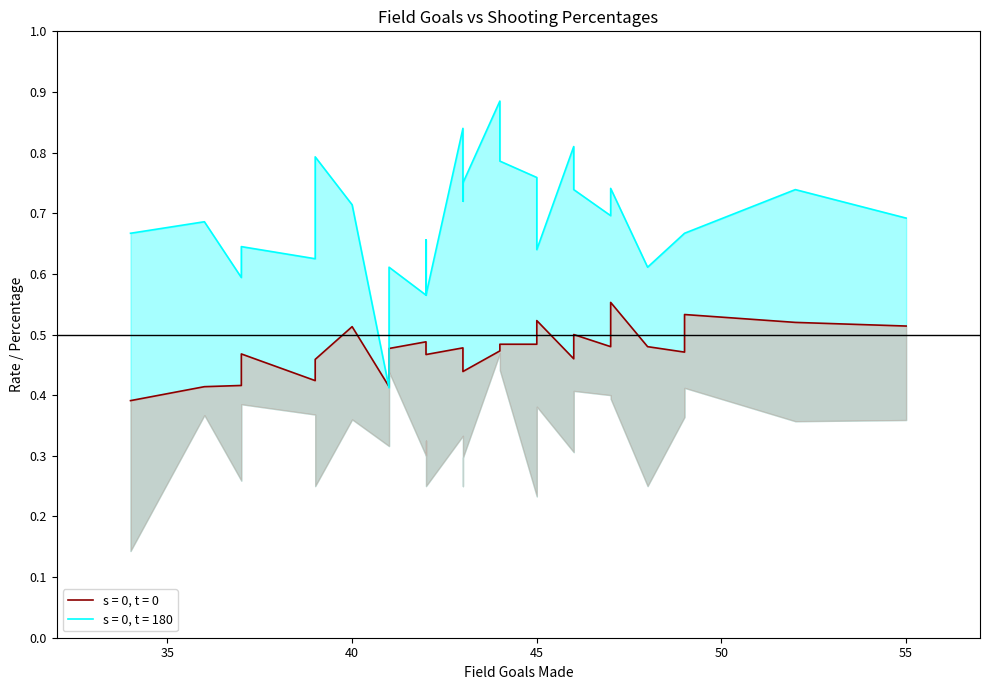

Reading left to right, extract all data points from this chart.

fgpct: 34=0.4	36=0.4	37=0.4	37=0.5	39=0.4	39=0.5	40=0.5	41=0.4	41=0.5	42=0.5	42=0.5	42=0.5	43=0.5	43=0.5	43=0.4	44=0.5	44=0.5	45=0.5	45=0.5	46=0.5	46=0.5	47=0.5	47=0.6	48=0.5	49=0.5	49=0.5	52=0.5	55=0.5
ftpct: 34=0.7	36=0.7	37=0.6	37=0.6	39=0.6	39=0.8	40=0.7	41=0.4	41=0.6	42=0.6	42=0.7	42=0.6	43=0.8	43=0.7	43=0.8	44=0.9	44=0.8	45=0.8	45=0.6	46=0.8	46=0.7	47=0.7	47=0.7	48=0.6	49=0.7	49=0.7	52=0.7	55=0.7